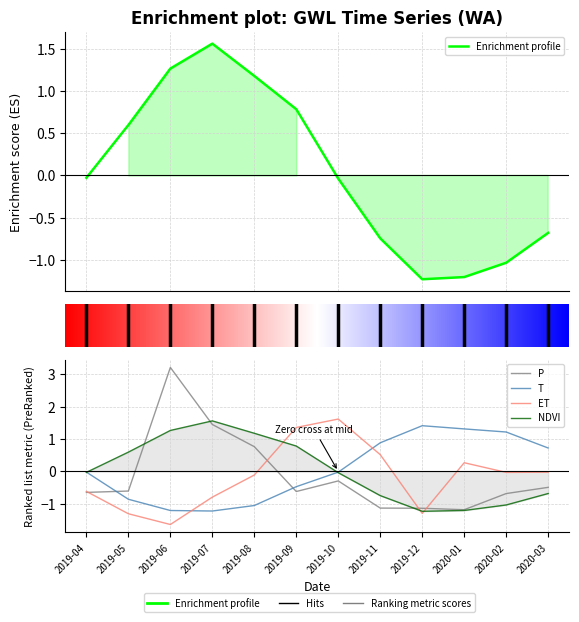

What are all the series names shown in the legend?

Enrichment profile, P, T, ET, NDVI